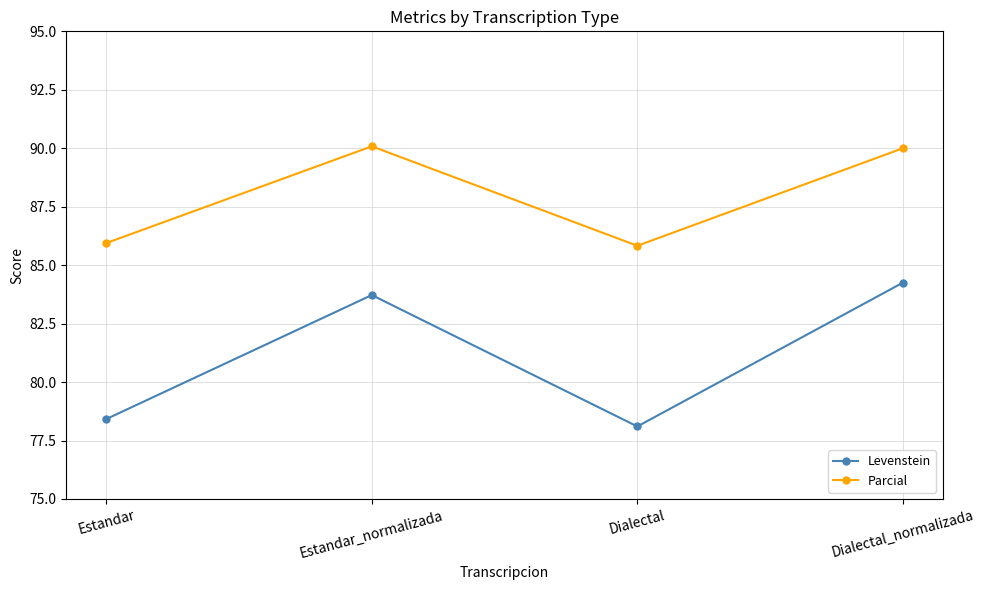

The value of Parcial at Dialectal_normalizada is 54.1. True or false?

False